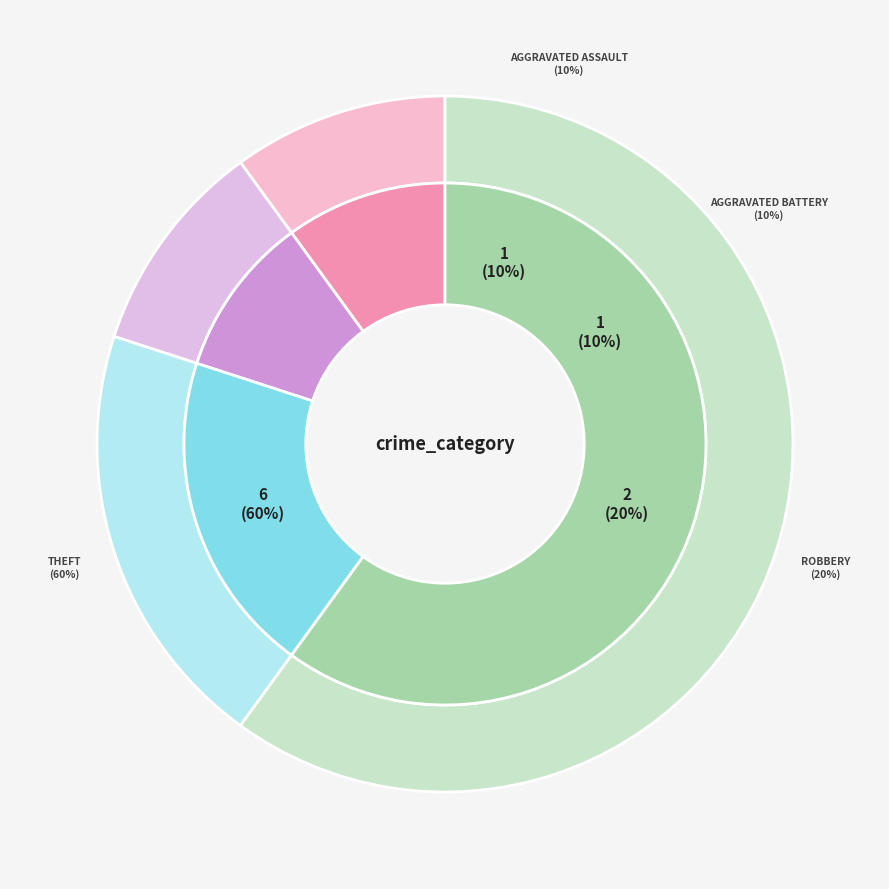

Count the number of slices in the pie.

4